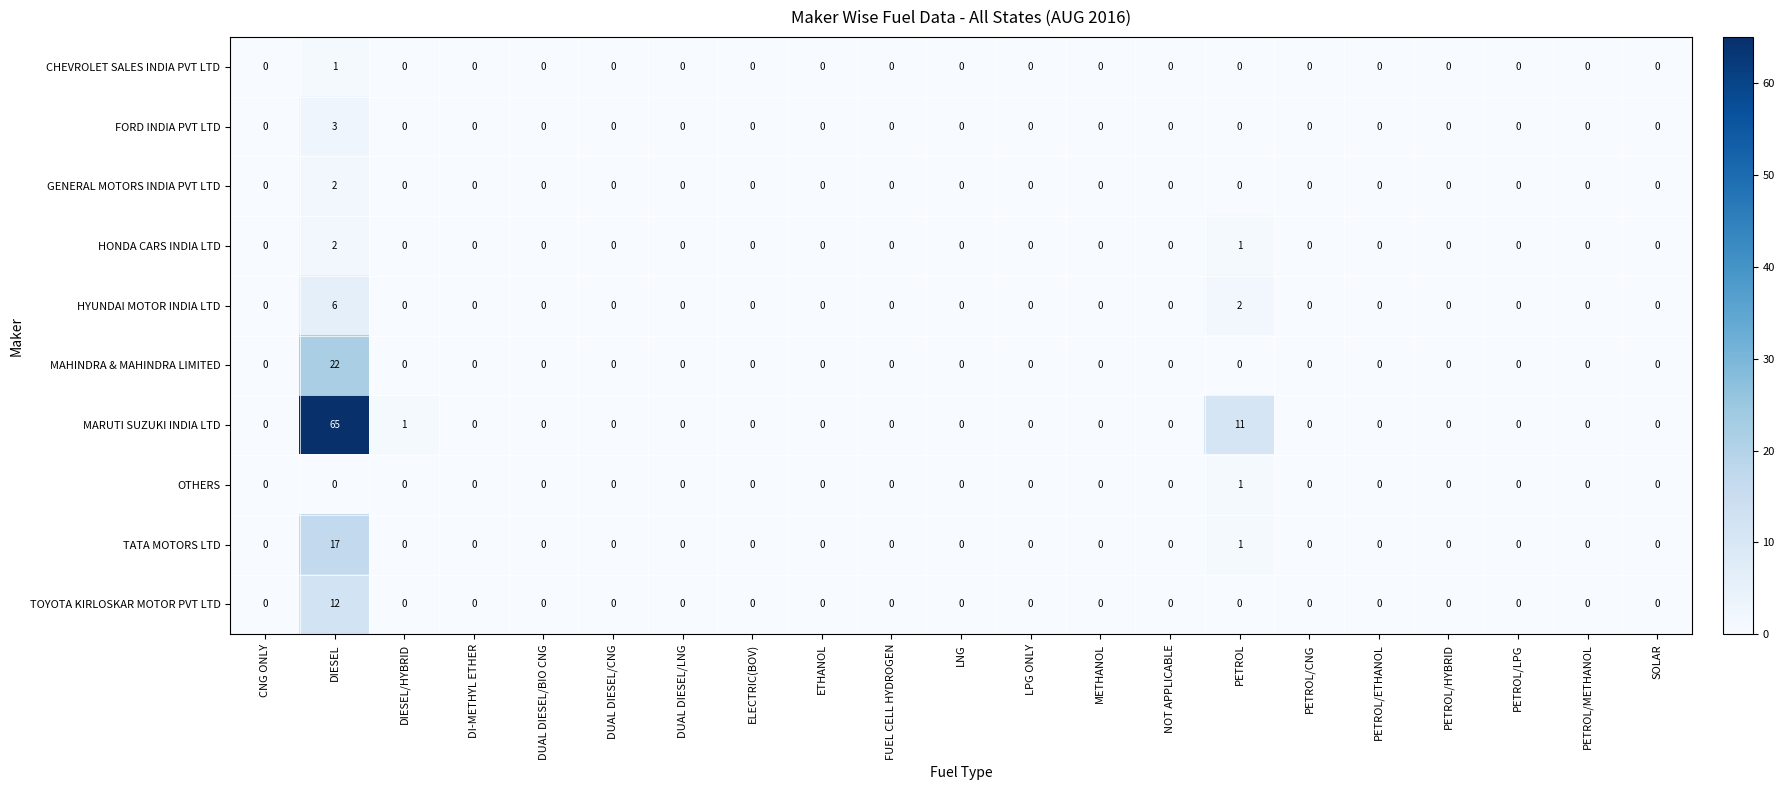

Is it true that TOYOTA KIRLOSKAR MOTOR PVT LTD equals 0 at PETROL/HYBRID?

True